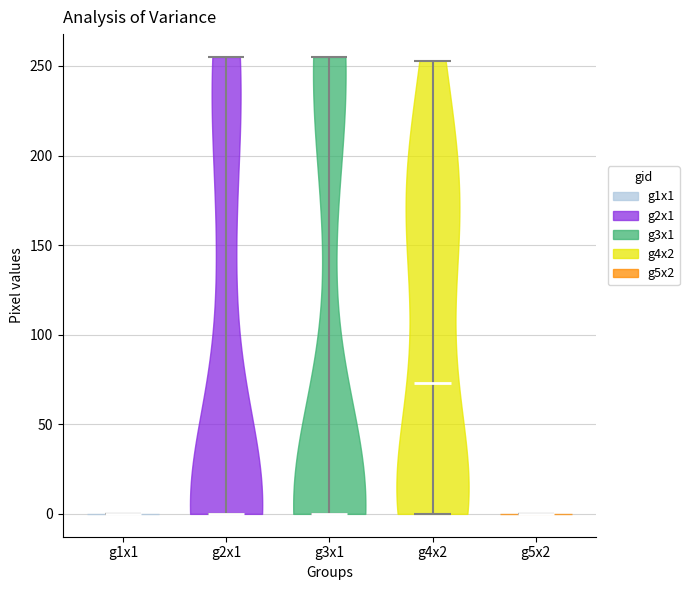

Reading left to right, read every violin against the y-axis: where its median line is, and the lowest and highest points it reaches. The values are not printed on the chart, so give them approximately, as read against the axis.

g1x1: median line 0, lowest point 0, highest point 0
g2x1: median line 0, lowest point 0, highest point 255
g3x1: median line 0, lowest point 0, highest point 255
g4x2: median line 75, lowest point 0, highest point 255
g5x2: median line 0, lowest point 0, highest point 0